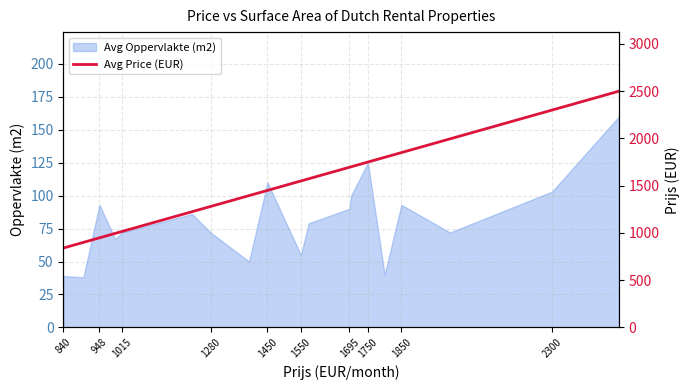

What is the value of the 14th point from the left?

1700